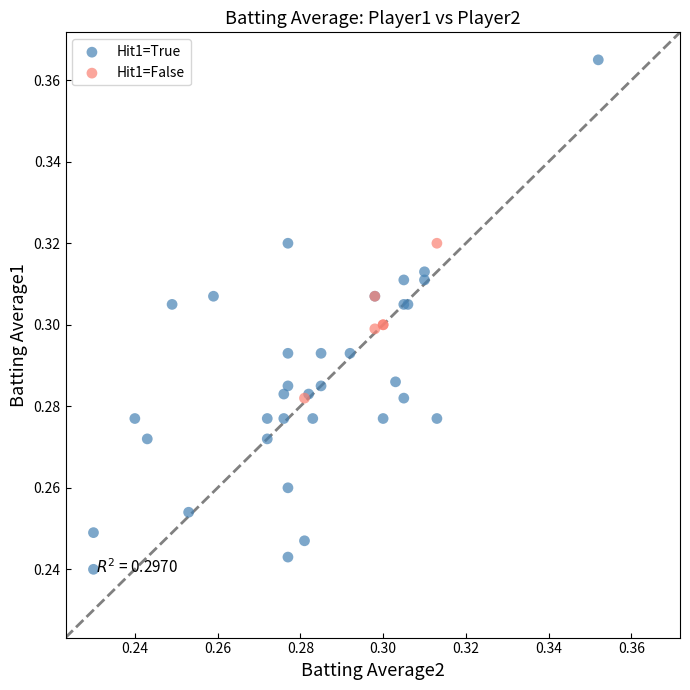

Which series has the widest spread of Y values?

Hit1=True